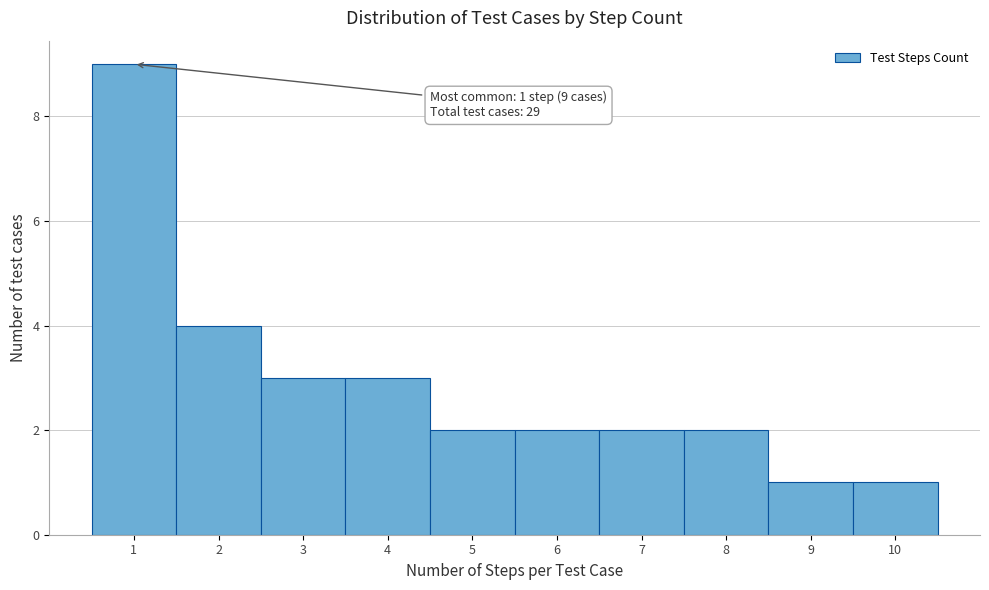

Reading left to right, list all the values displayed in this chart.

1=9	2=4	3=3	4=3	5=2	6=2	7=2	8=2	9=1	10=1